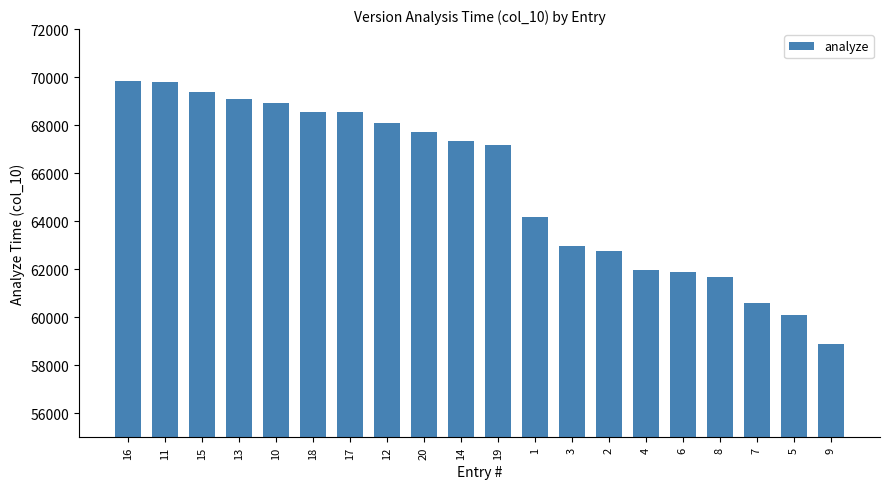

Which has a higher value, 7 or 19?

19